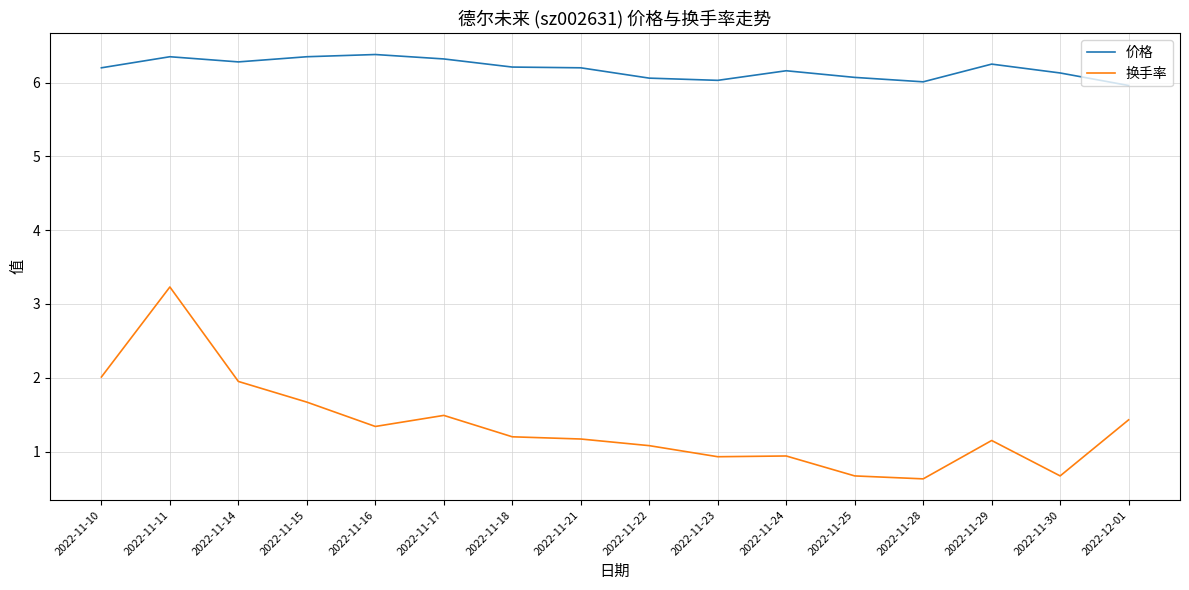

At how many categories does at least one series exceed 5?

16